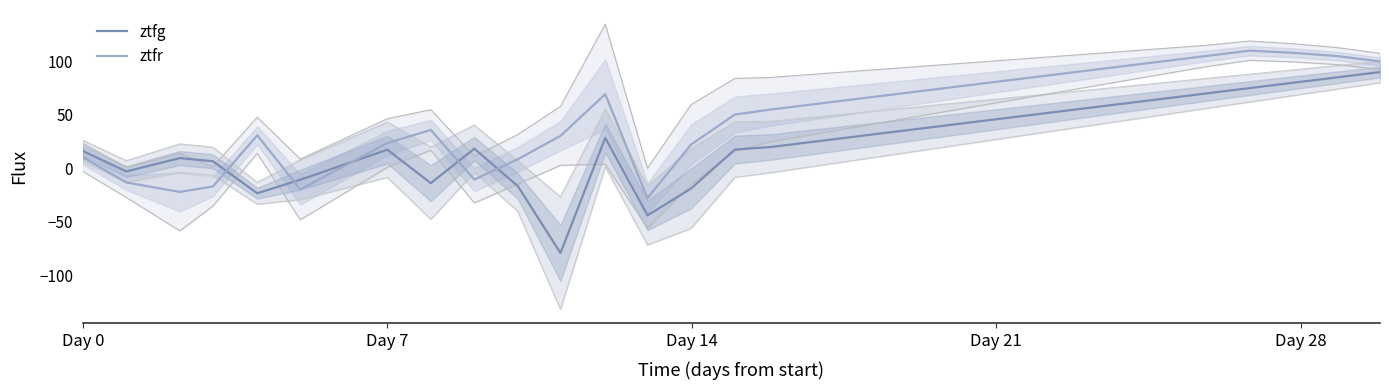

At how many categories does at least one series exceed -14?

29